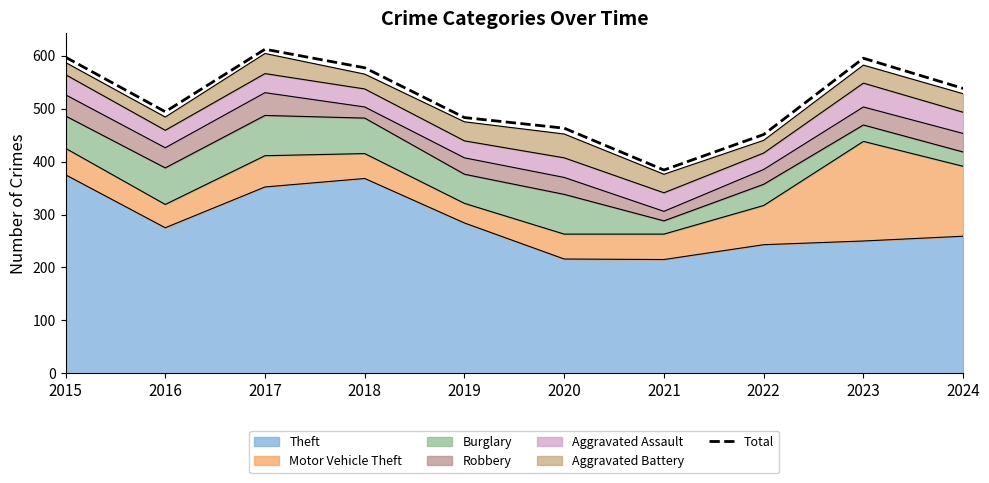

Between 2016 and 2020, which is larger?

2016